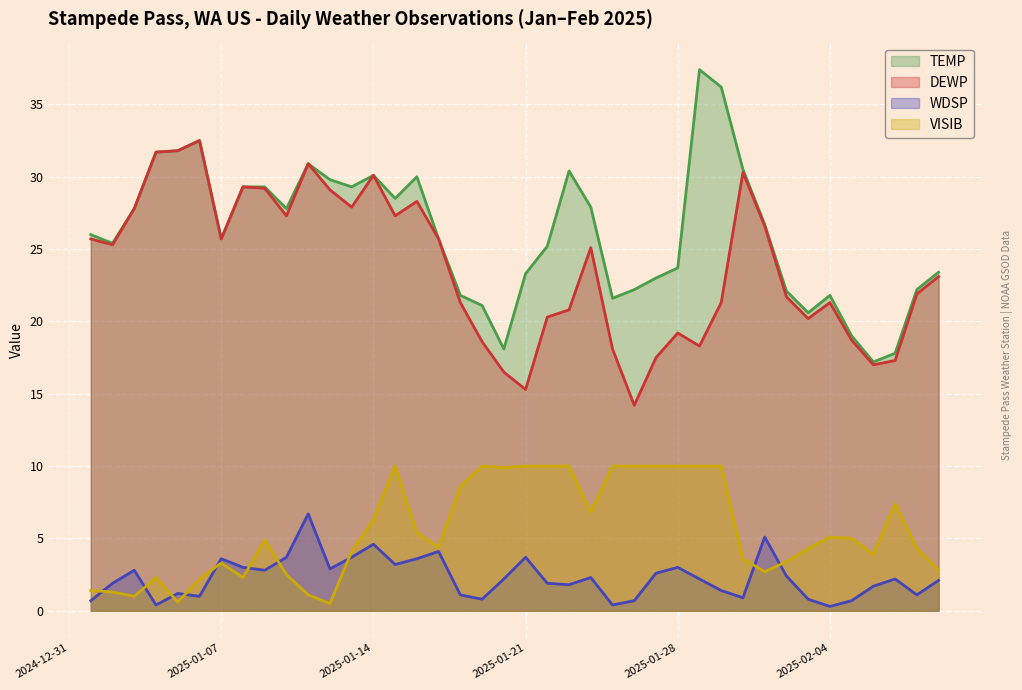

Is it true that DEWP equals 23.3 at 2025-02-06?

False